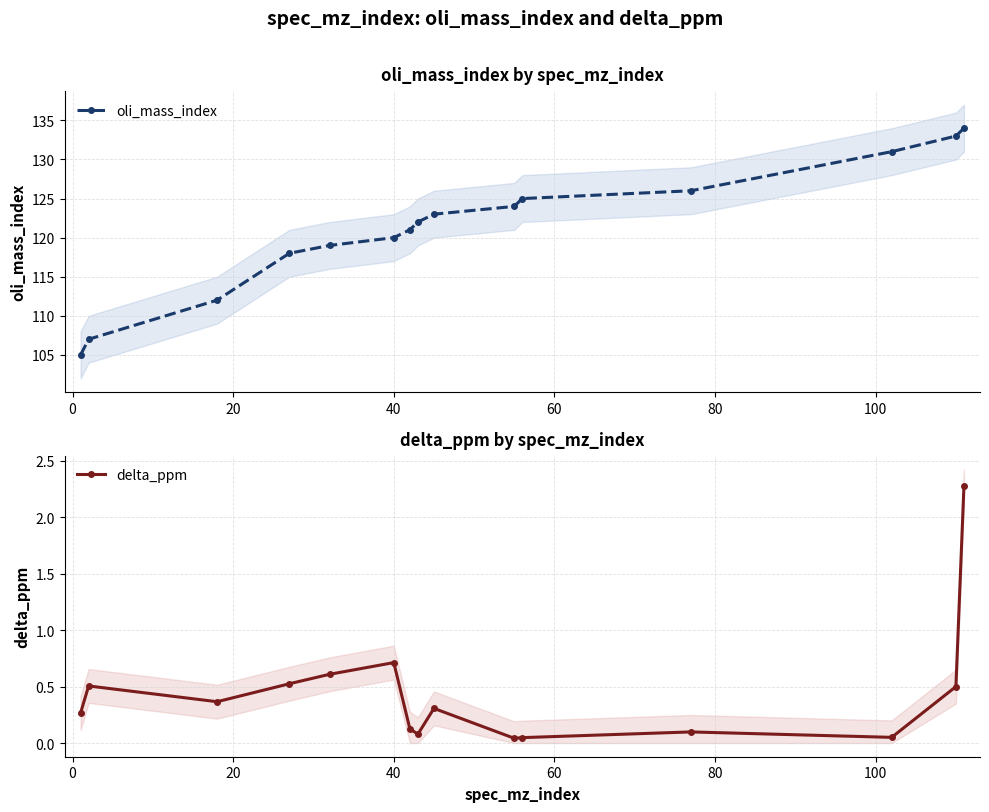

Rank the series by their average value, from lowest to highest.

delta_ppm, oli_mass_index